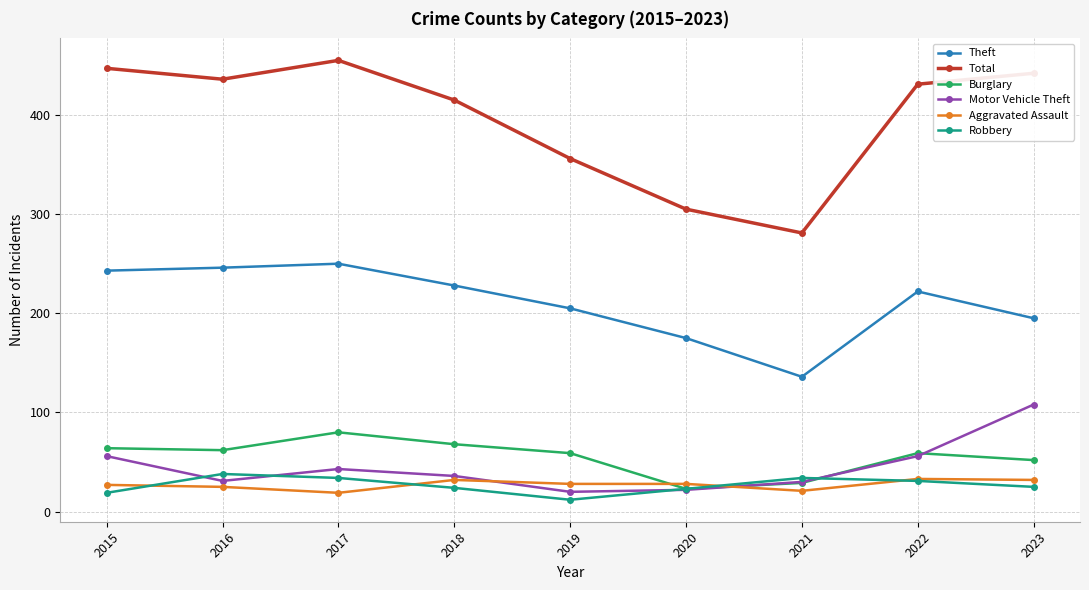

In Robbery, how many points are higher than both neighbors (excluding endpoints)?

2